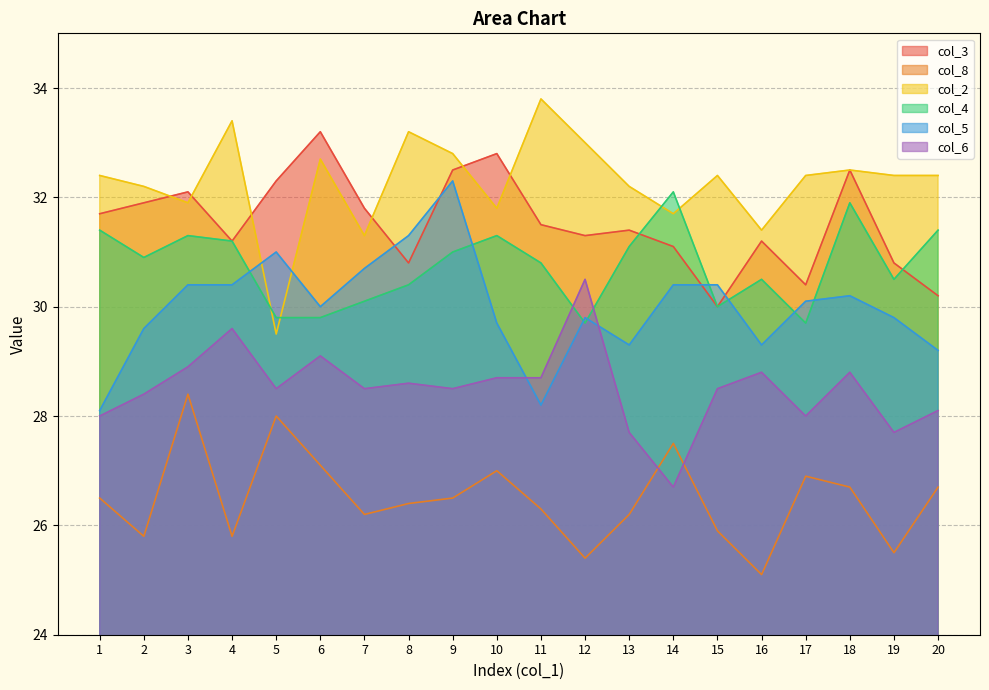

True or false: col_6 and col_2 intersect in this chart.

False